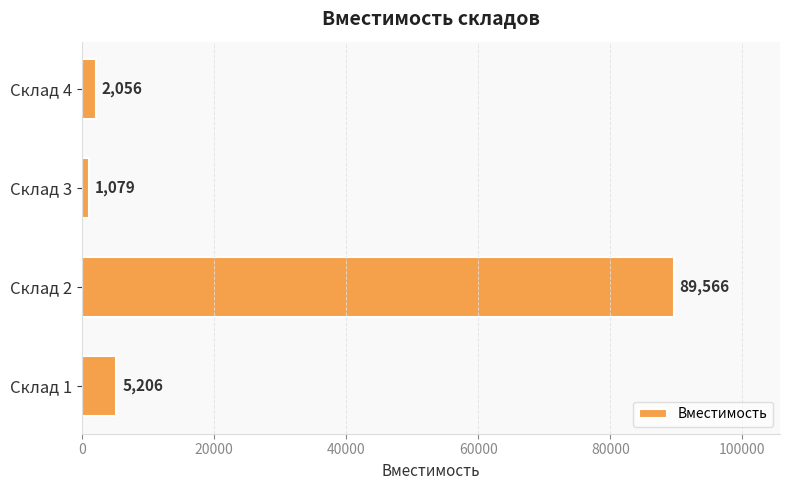

Reading bottom to top, list all the values displayed in this chart.

Склад 1=5206	Склад 2=89566	Склад 3=1079	Склад 4=2056